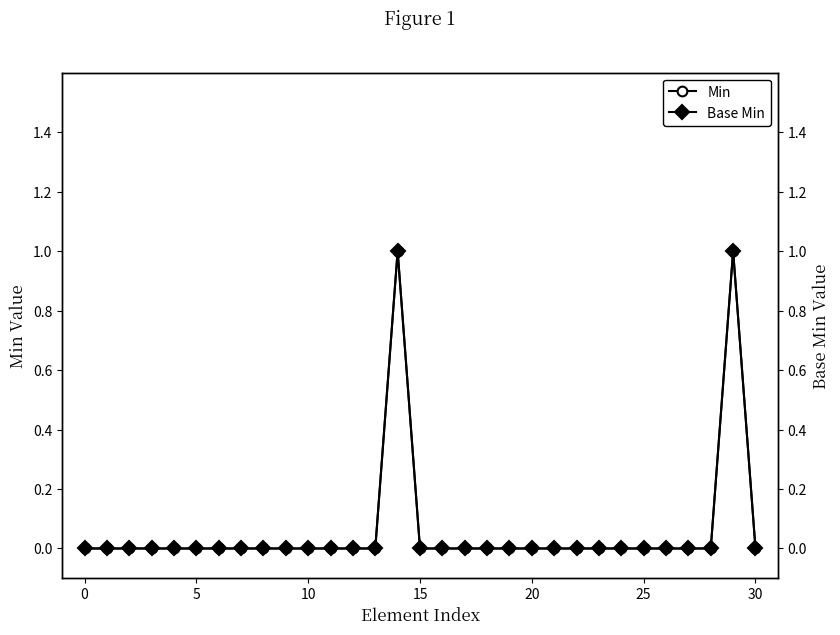

How many interior local peaks does the Base Min series have?

2